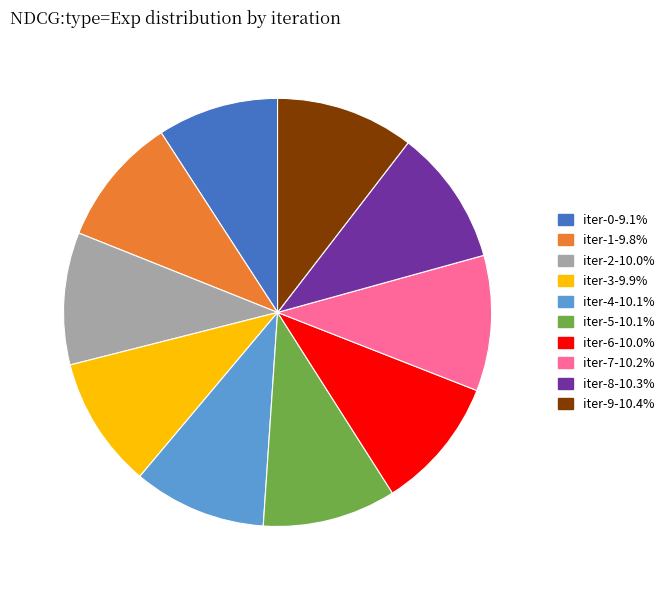

Does iter-9 represent more than half of the total?

No